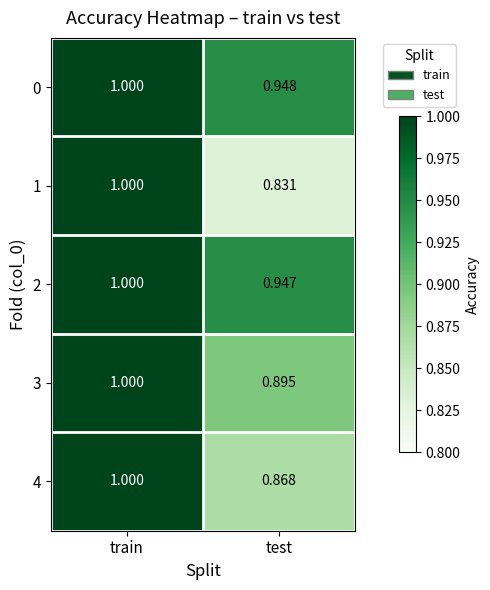

At which category is the sum across all series the highest?

train